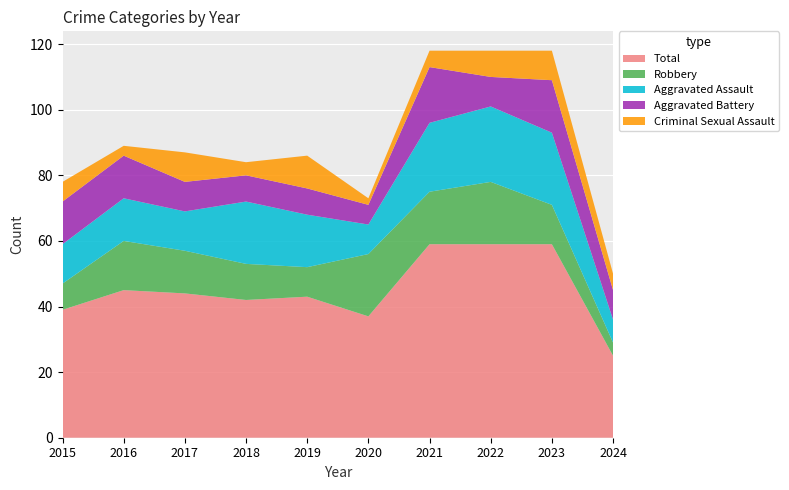

Reading right to left, transcribe all the data shown in this chart.

Total: 2024=25	2023=59	2022=59	2021=59	2020=37	2019=43	2018=42	2017=44	2016=45	2015=39
Robbery: 2024=4	2023=12	2022=19	2021=16	2020=19	2019=9	2018=11	2017=13	2016=15	2015=8
Aggravated Assault: 2024=7	2023=22	2022=23	2021=21	2020=9	2019=16	2018=19	2017=12	2016=13	2015=12
Aggravated Battery: 2024=9	2023=16	2022=9	2021=17	2020=6	2019=8	2018=8	2017=9	2016=13	2015=13
Criminal Sexual Assault: 2024=5	2023=9	2022=8	2021=5	2020=2	2019=10	2018=4	2017=9	2016=3	2015=6